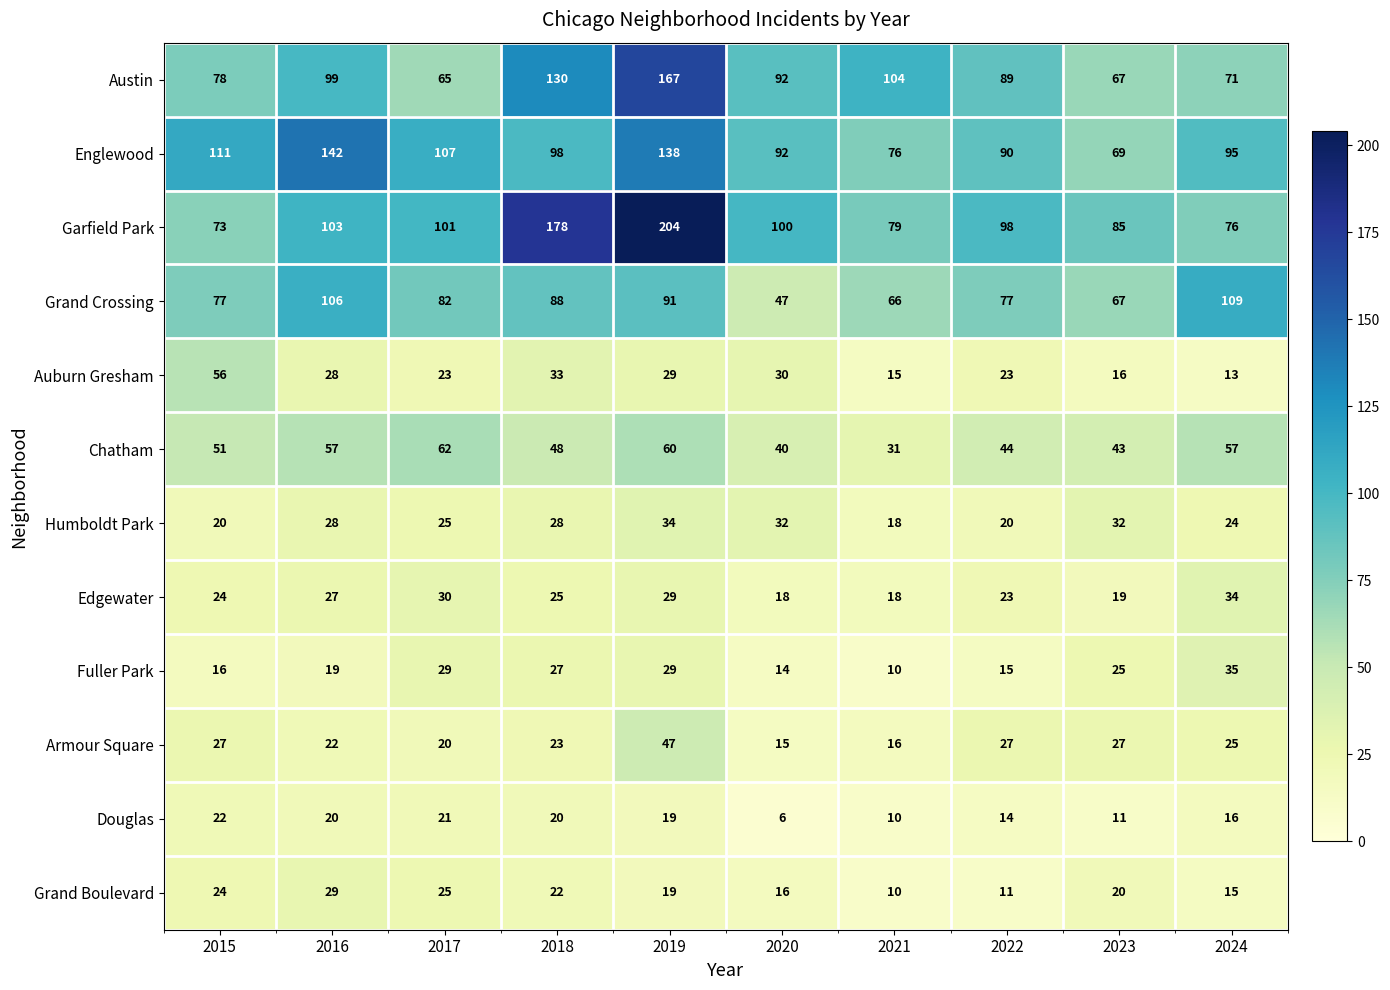

Where does the Edgewater series first go above 25?

2016